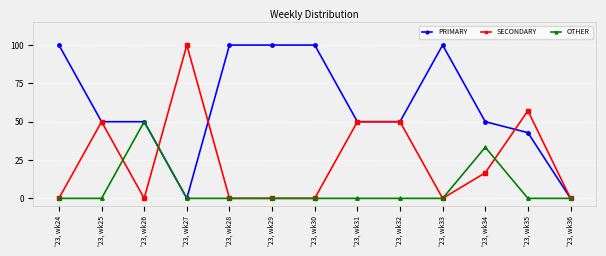

How many categories are shown in the chart?

13